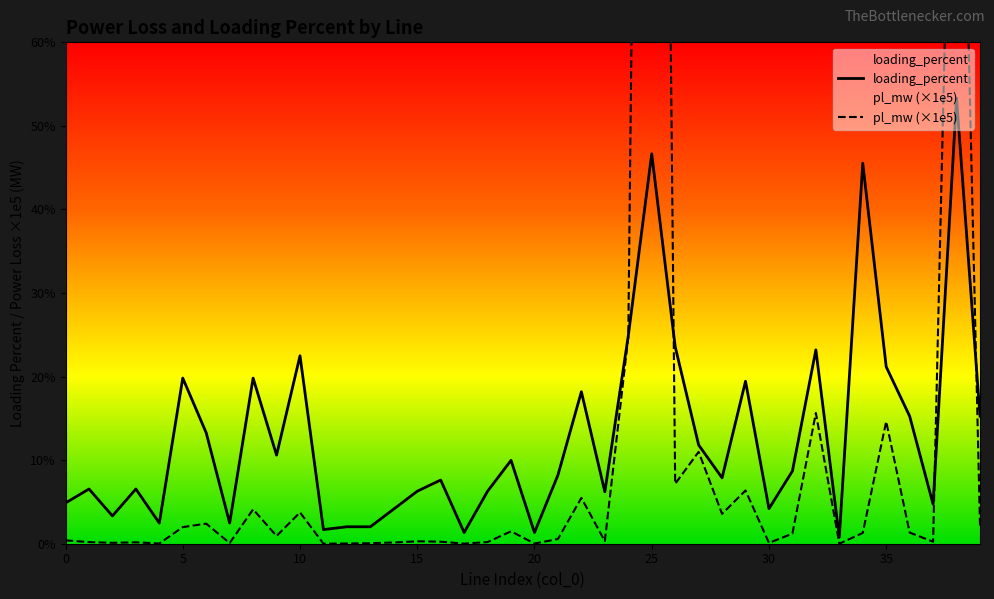

True or false: loading_percent has a value of 24.9 at 24.

True